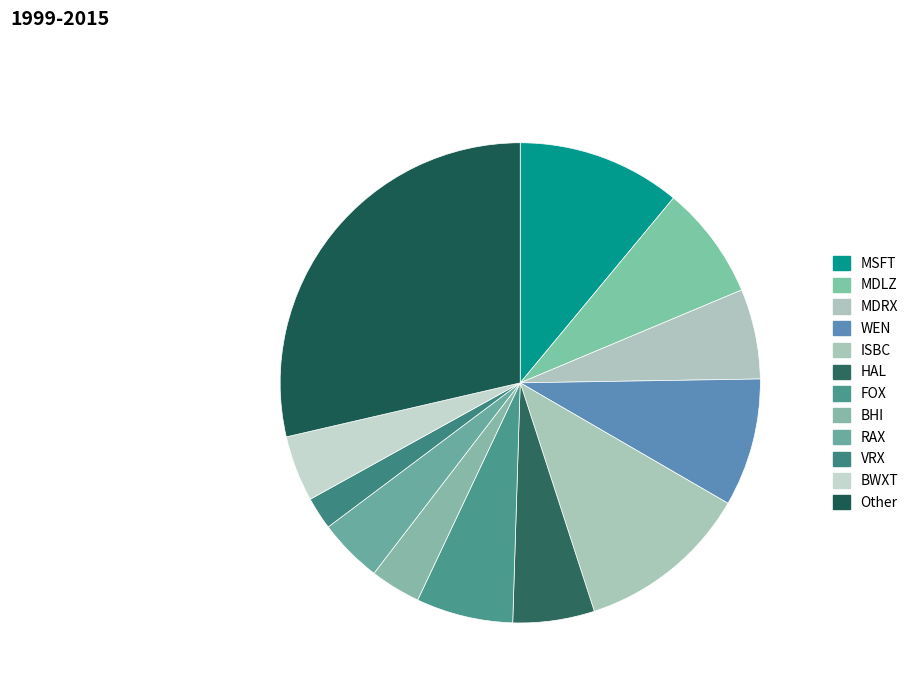

How many slices are in this pie chart?

12